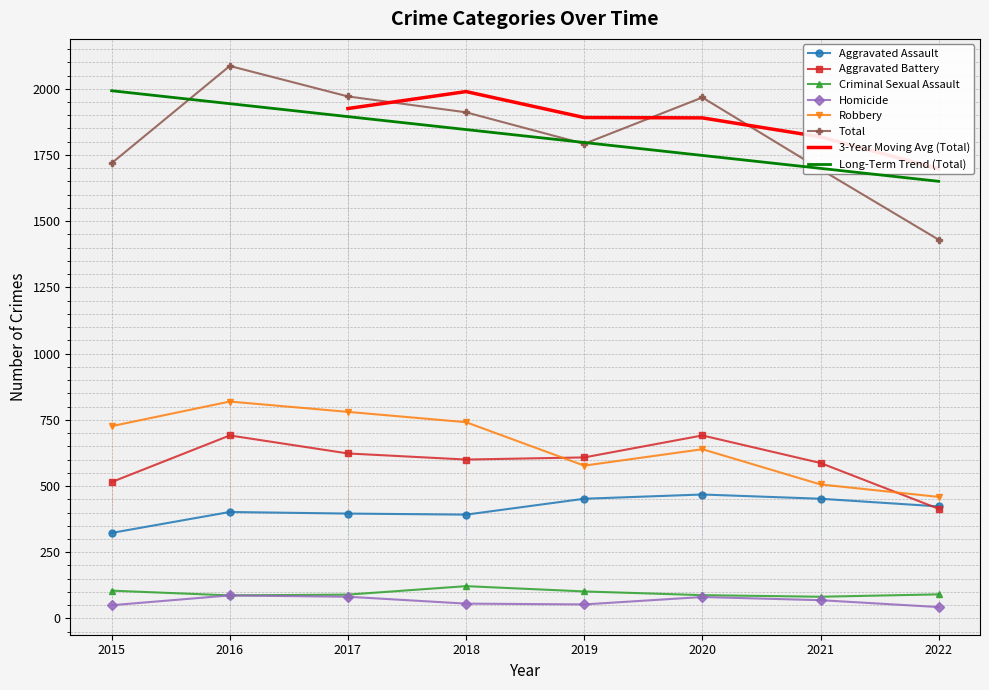

At which label is Robbery closest to 639?

2020